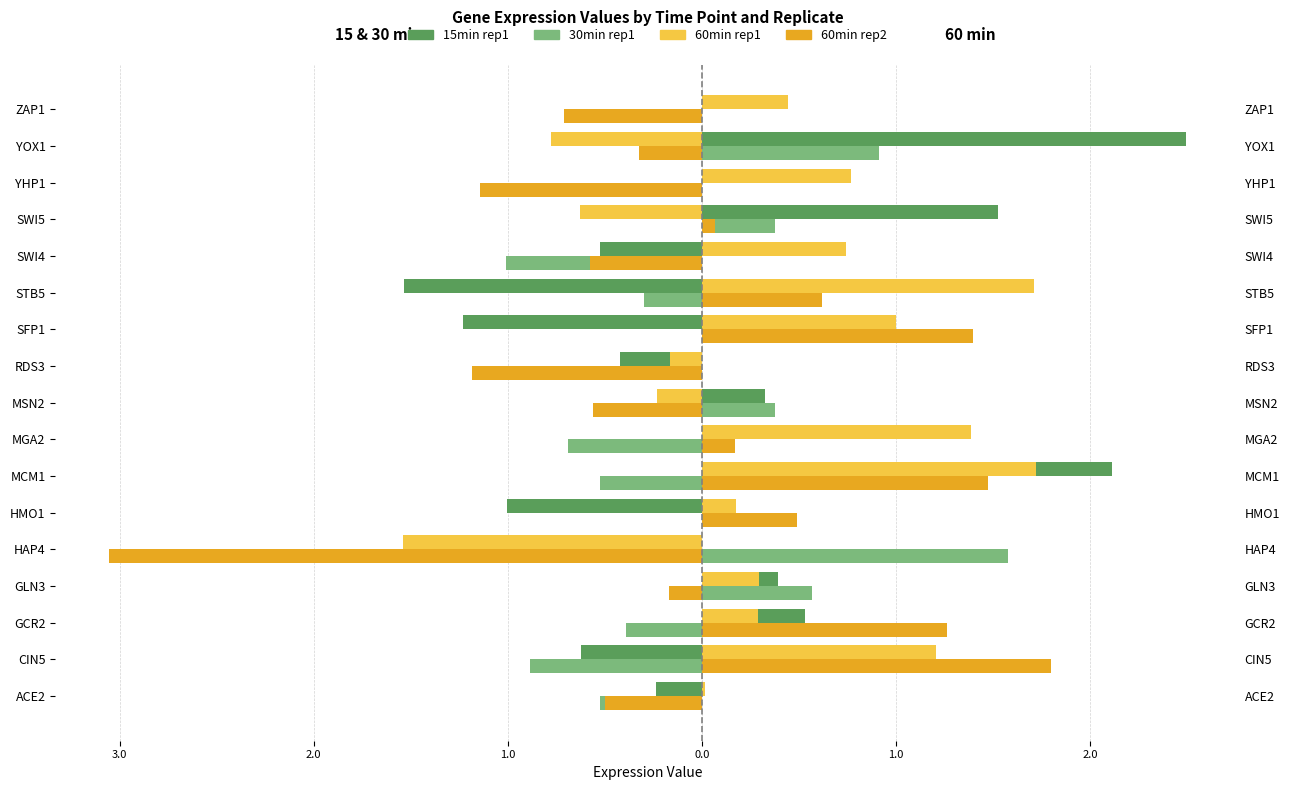

True or false: 60min_rep2 has a value of -3.1 at HAP4.

True